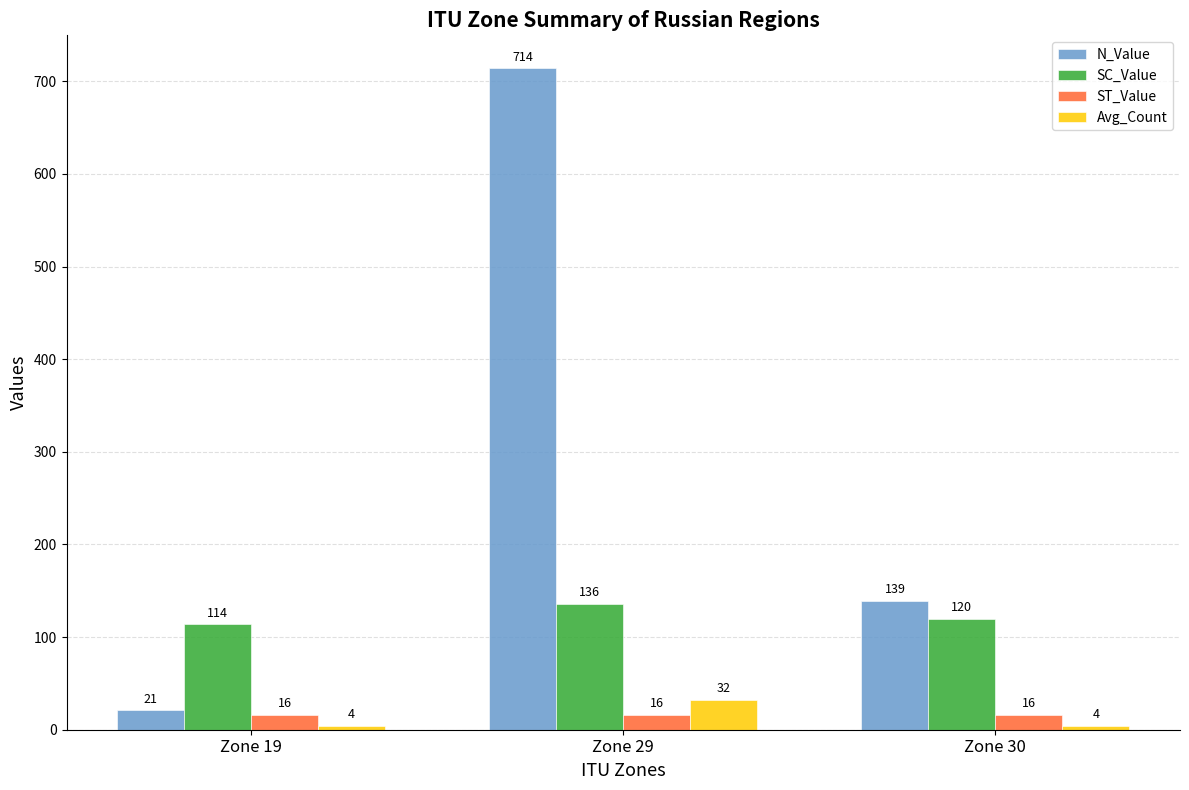

How many data points does each series have?

3